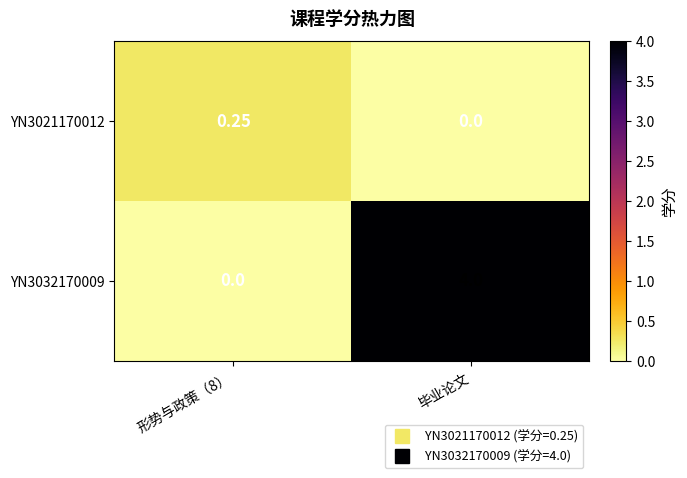

At which label does YN3021170012 reach its minimum?

毕业论文